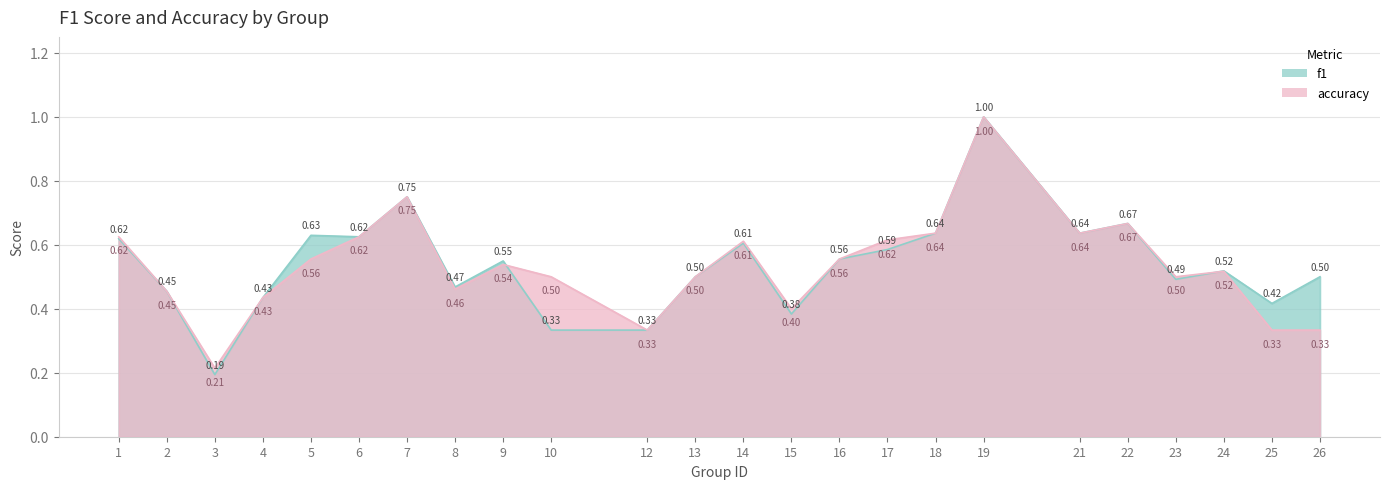

What are all the series names shown in the legend?

f1, accuracy